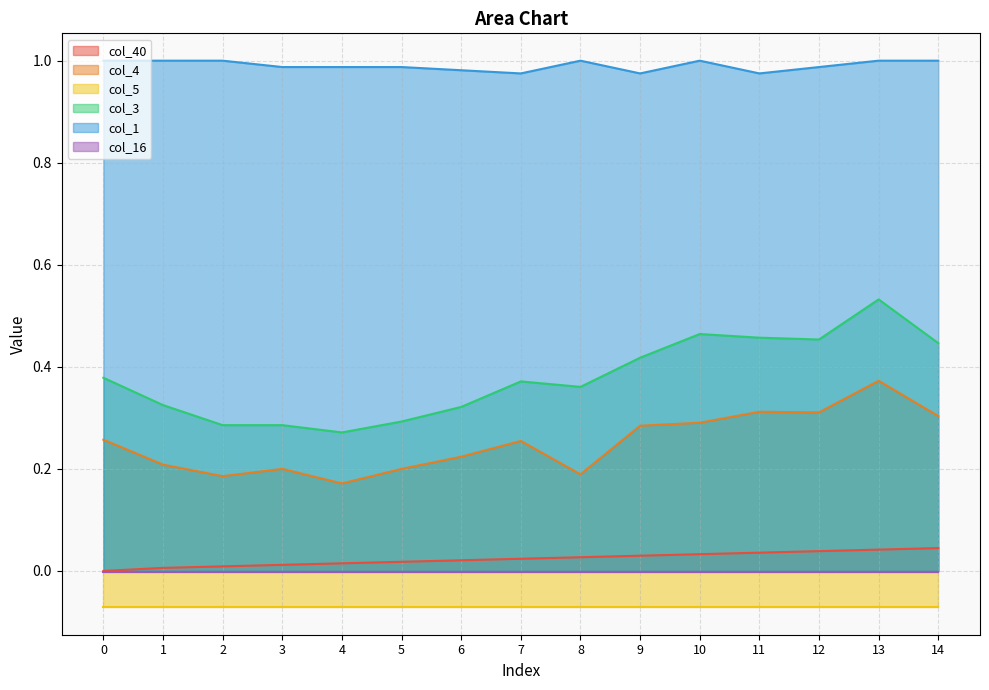

In col_1, how many points are lower than both neighbors (excluding endpoints)?

3